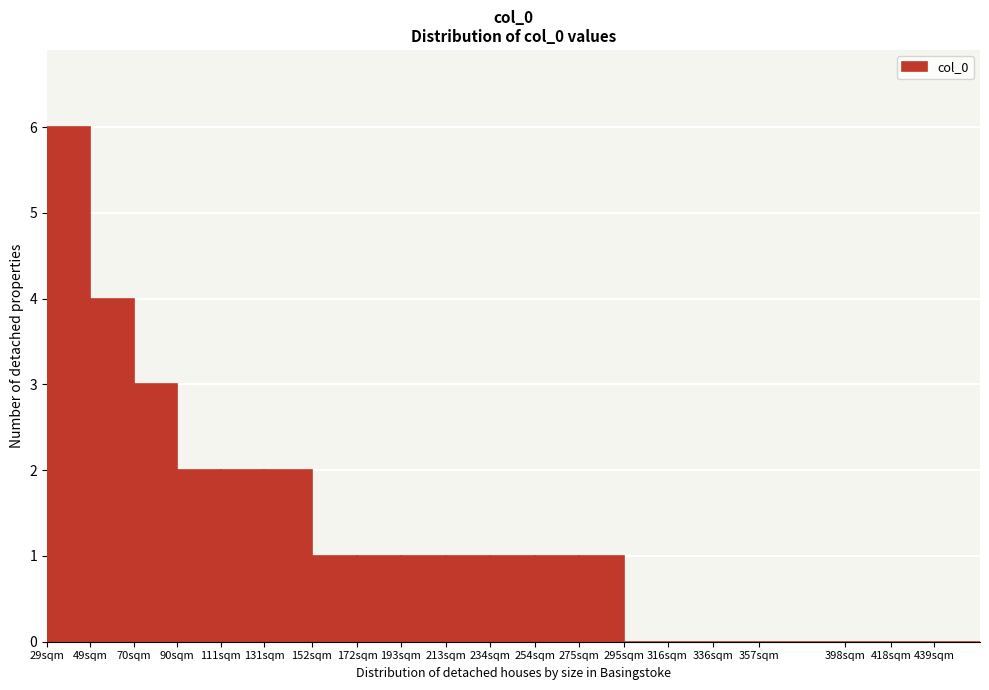

Reading left to right, extract all data points from this chart.

29sqm=6	49sqm=4	70sqm=3	90sqm=2	111sqm=2	131sqm=2	152sqm=1	172sqm=1	193sqm=1	213sqm=1	234sqm=1	254sqm=1	275sqm=1	295sqm=0	316sqm=0	336sqm=0	357sqm=0	398sqm=0	418sqm=0	439sqm=0